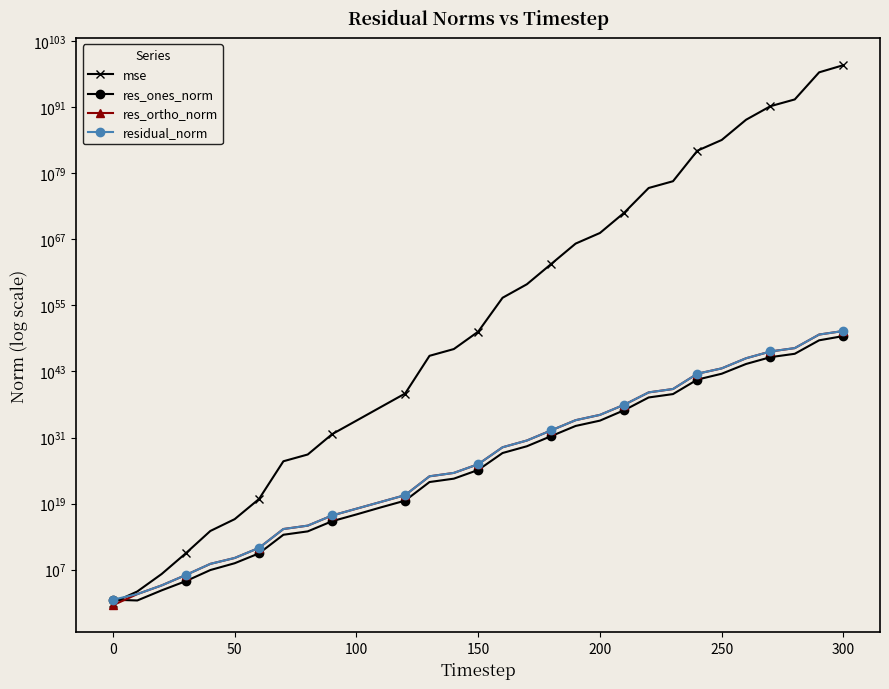

True or false: mse has a value of 162806178852371076889860959042764112773995085092861355528470063742943689512114927306725654528.0 at 28.

False